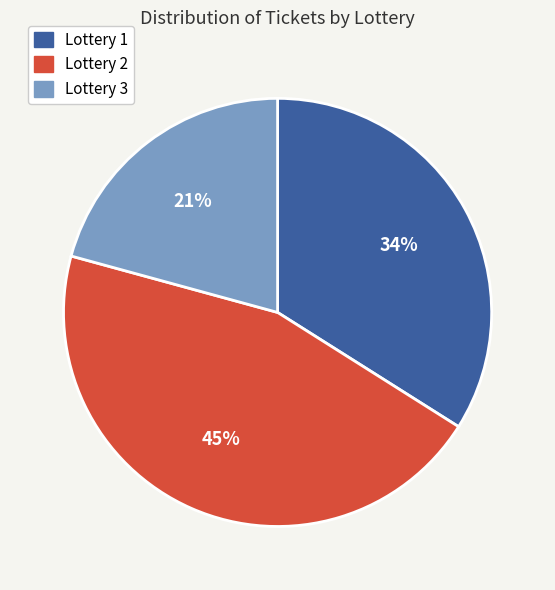

To the nearest percent, what percentage of the pie is Lottery 2?

45%